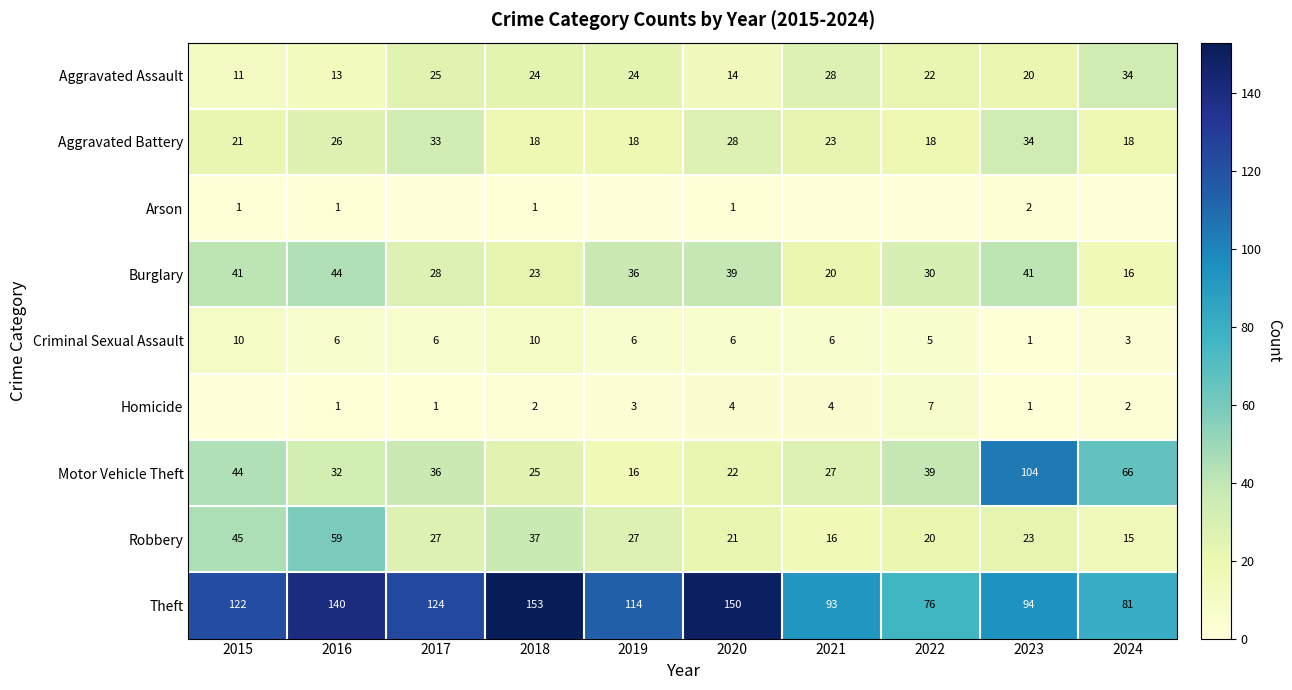

Rank the categories by Theft value from lowest to highest.

2022, 2024, 2021, 2023, 2019, 2015, 2017, 2016, 2020, 2018